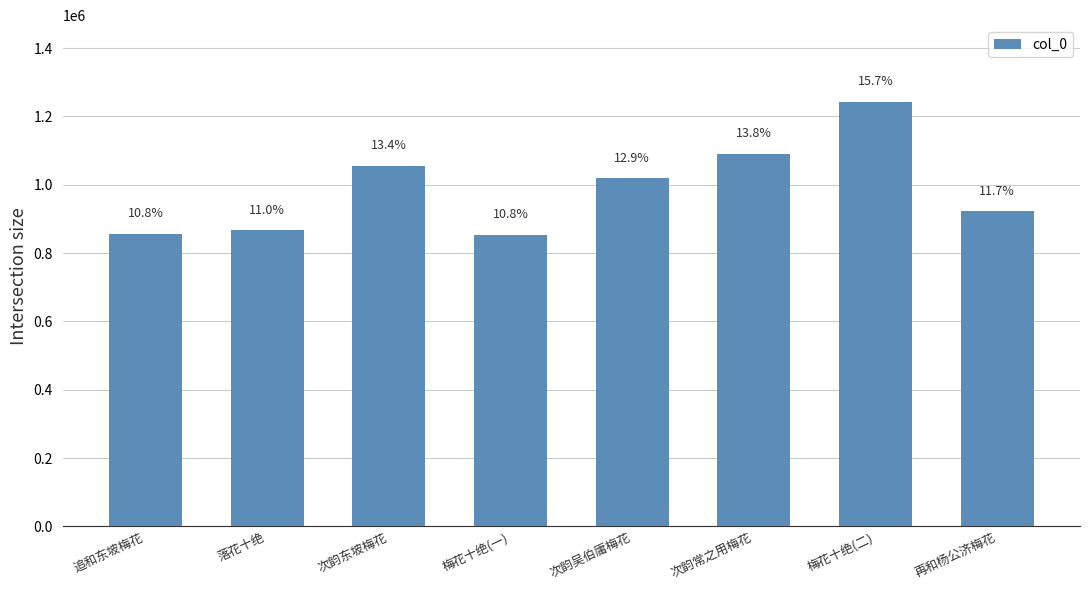

How many bars are there in total?

8